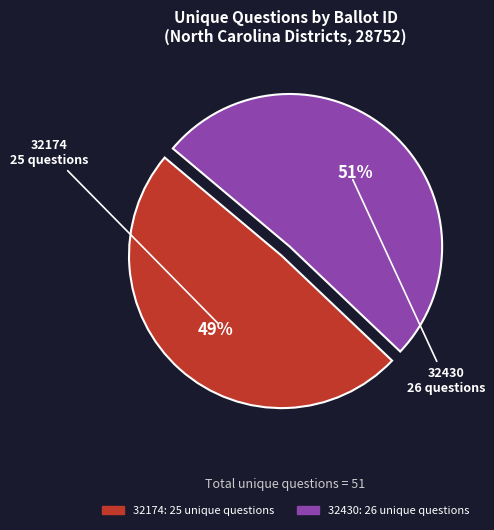

What is the ratio of the value at 32174 to the value at 32430?

1.0